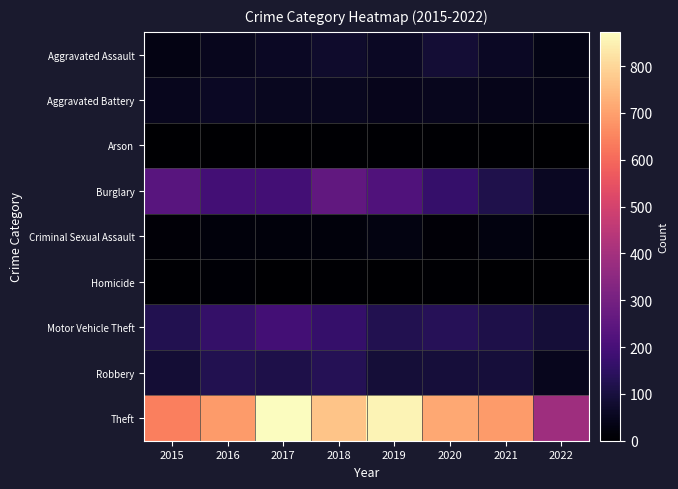

Reading left to right, what are all the values shown in this chart?

Aggravated Assault: 2015=31	2016=50	2017=59	2018=72	2019=61	2020=88	2021=58	2022=36
Aggravated Battery: 2015=50	2016=60	2017=54	2018=52	2019=45	2020=48	2021=43	2022=39
Arson: 2015=3	2016=3	2017=1	2018=6	2019=5	2020=4	2021=6	2022=2
Burglary: 2015=236	2016=194	2017=192	2018=257	2019=221	2020=167	2021=117	2022=56
Criminal Sexual Assault: 2015=13	2016=19	2017=19	2018=19	2019=29	2020=13	2021=24	2022=7
Homicide: 2015=4	2016=8	2017=2	2018=5	2019=3	2020=6	2021=2	2022=0
Motor Vehicle Theft: 2015=125	2016=163	2017=191	2018=164	2019=125	2020=134	2021=113	2022=89
Robbery: 2015=87	2016=123	2017=115	2018=130	2019=89	2020=94	2021=95	2022=50
Theft: 2015=641	2016=689	2017=873	2018=767	2019=855	2020=714	2021=691	2022=386